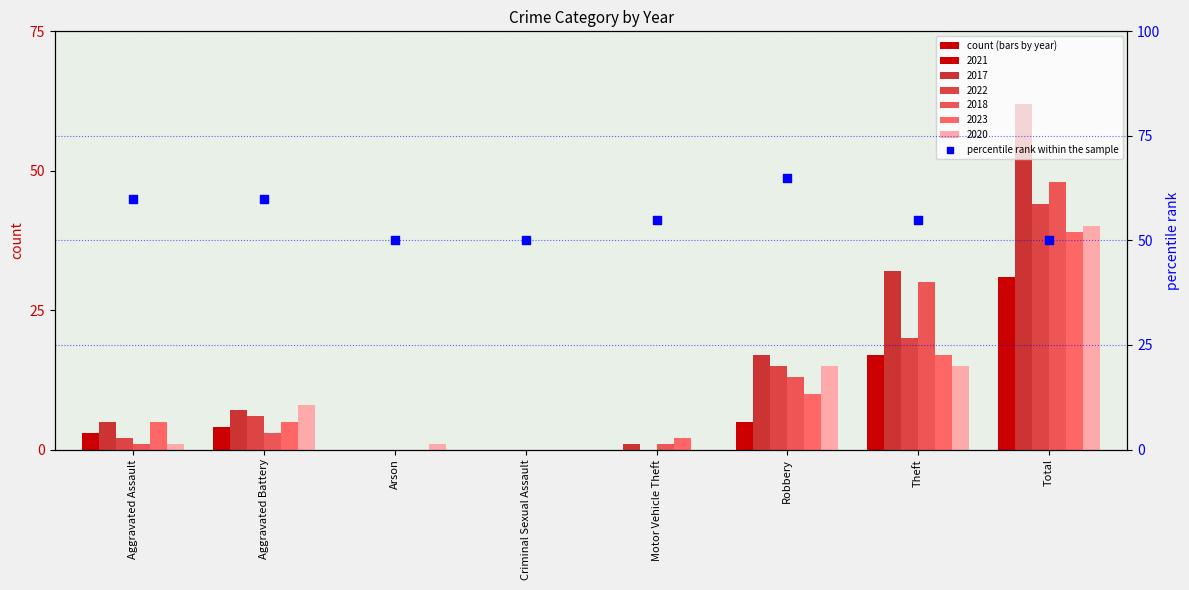

Between Theft and Aggravated Assault, which is larger?

Aggravated Assault